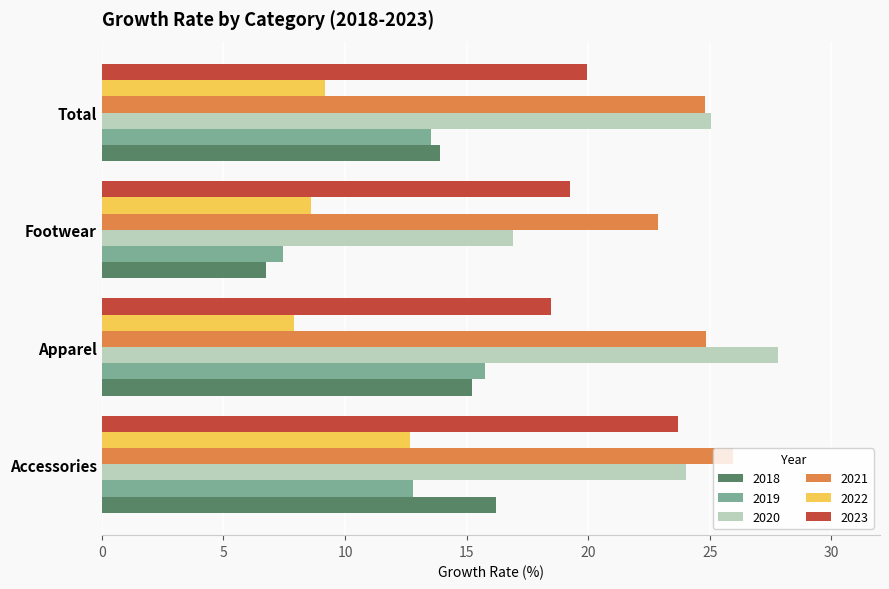

What is the maximum value shown in the chart?

27.8